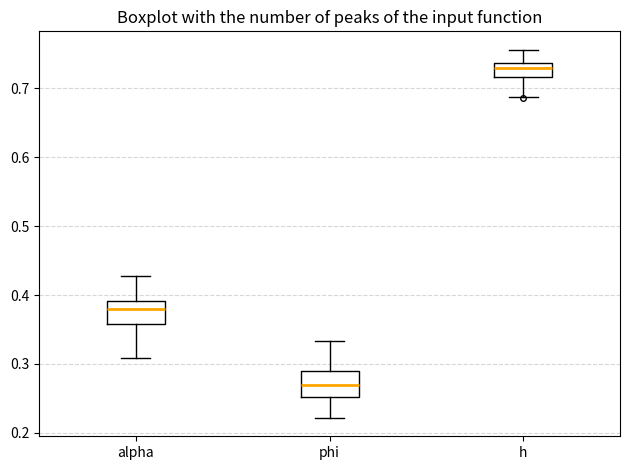

Which box has the lowest median line?

phi